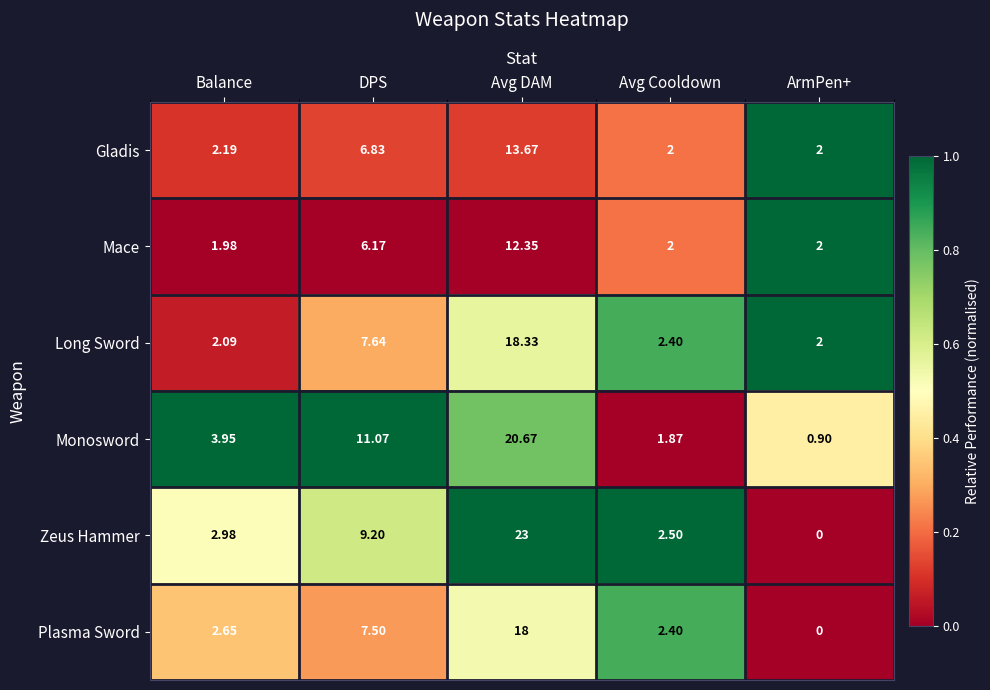

Which series changed the most between Balance and DPS?

Monosword